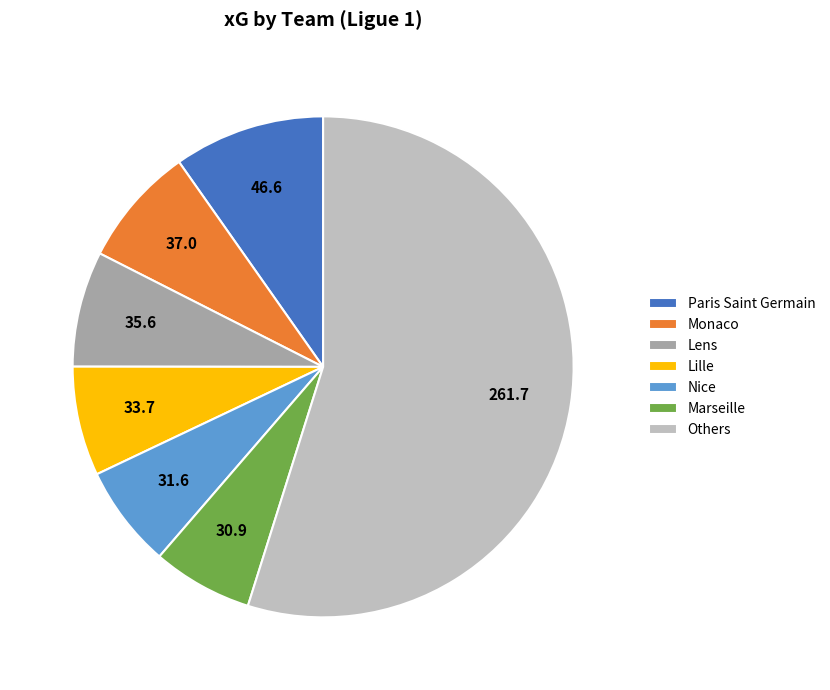

Which slice is the largest?

Others